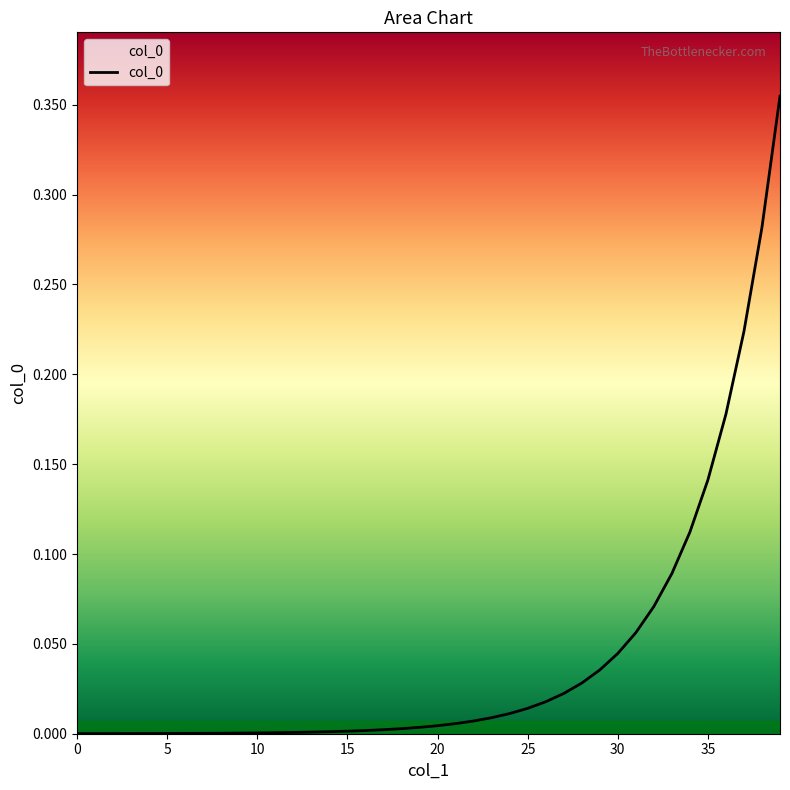

How many lines are shown in the chart?

1